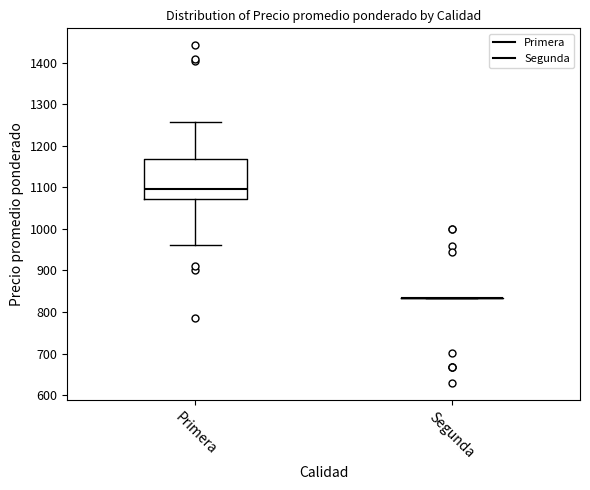

Reading left to right, transcribe this box plot: for each box, give where its median line is, the range the box spans, and where its two whiskers end, as read against the y-axis. The values are not printed on the chart, so give them approximately, as read against the axis.

Primera: median 1100, box 1070 to 1170, whiskers 960 to 1260
Segunda: box collapsed to a line at 830, whiskers 830 to 830